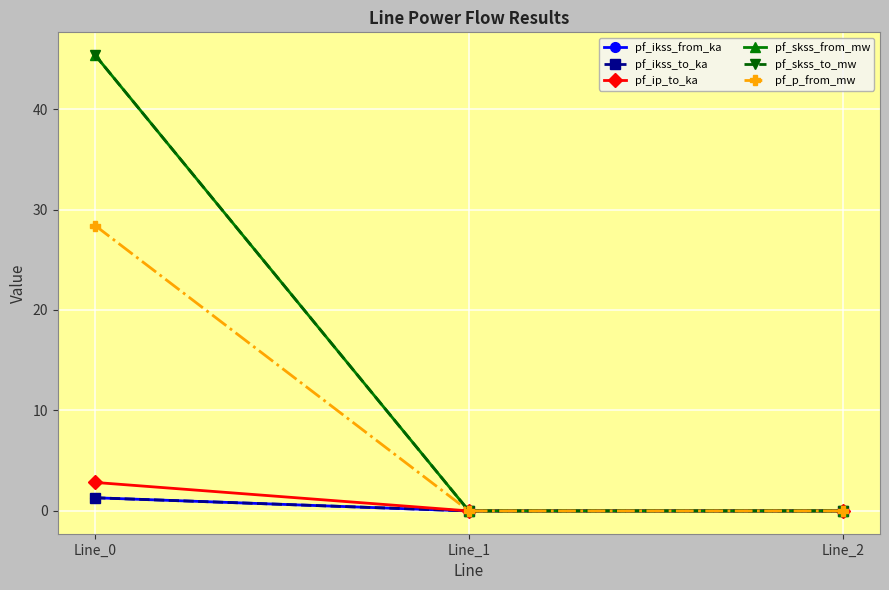

Is this an area chart (filled region under the line)?

No